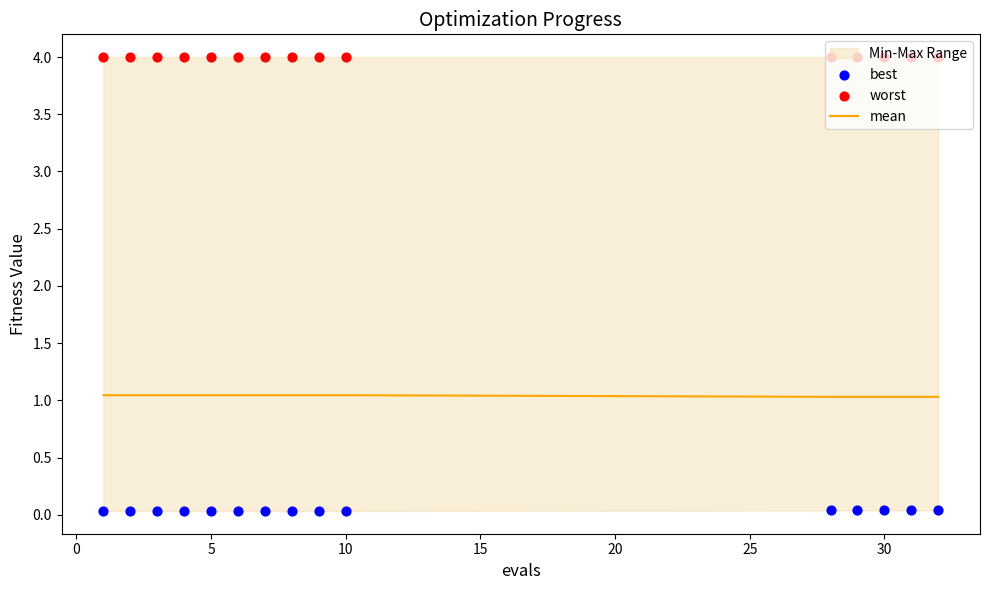

Is it true that mean equals 0.6 at 30?

False